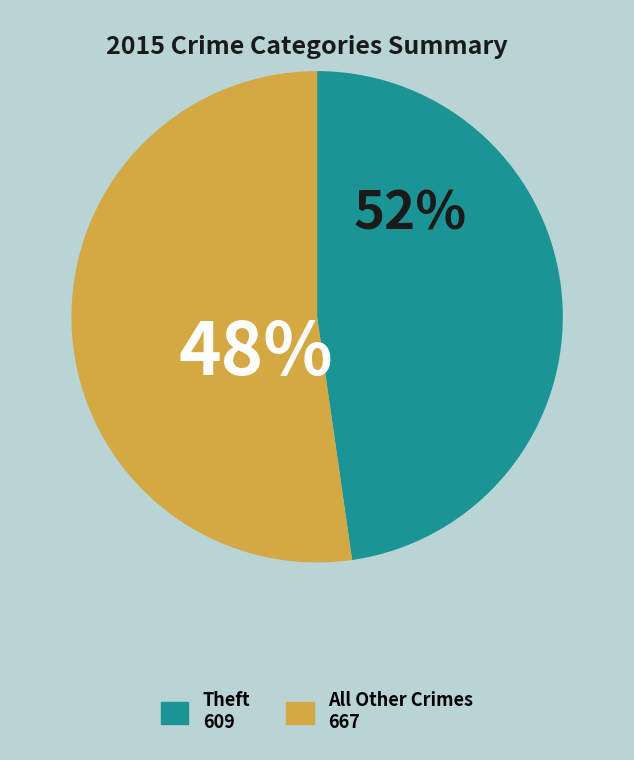

Count the number of slices in the pie.

9